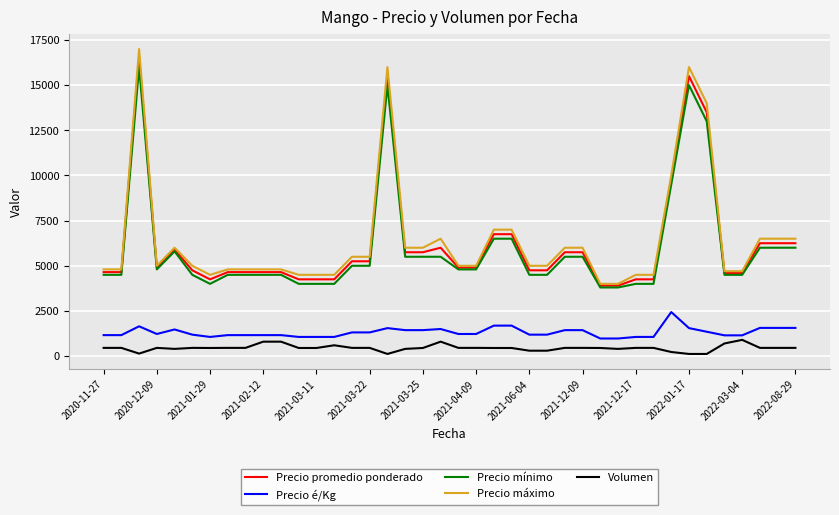

What is the lowest value of the Precio mínimo series?

3800